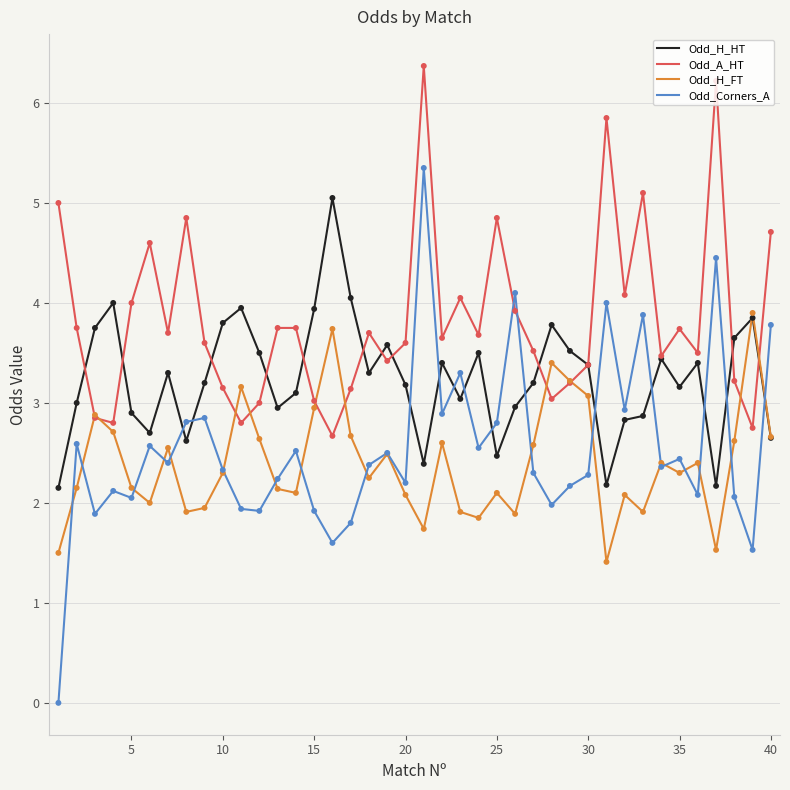

Which series has the largest range (max minus min)?

Odd_Corners_A